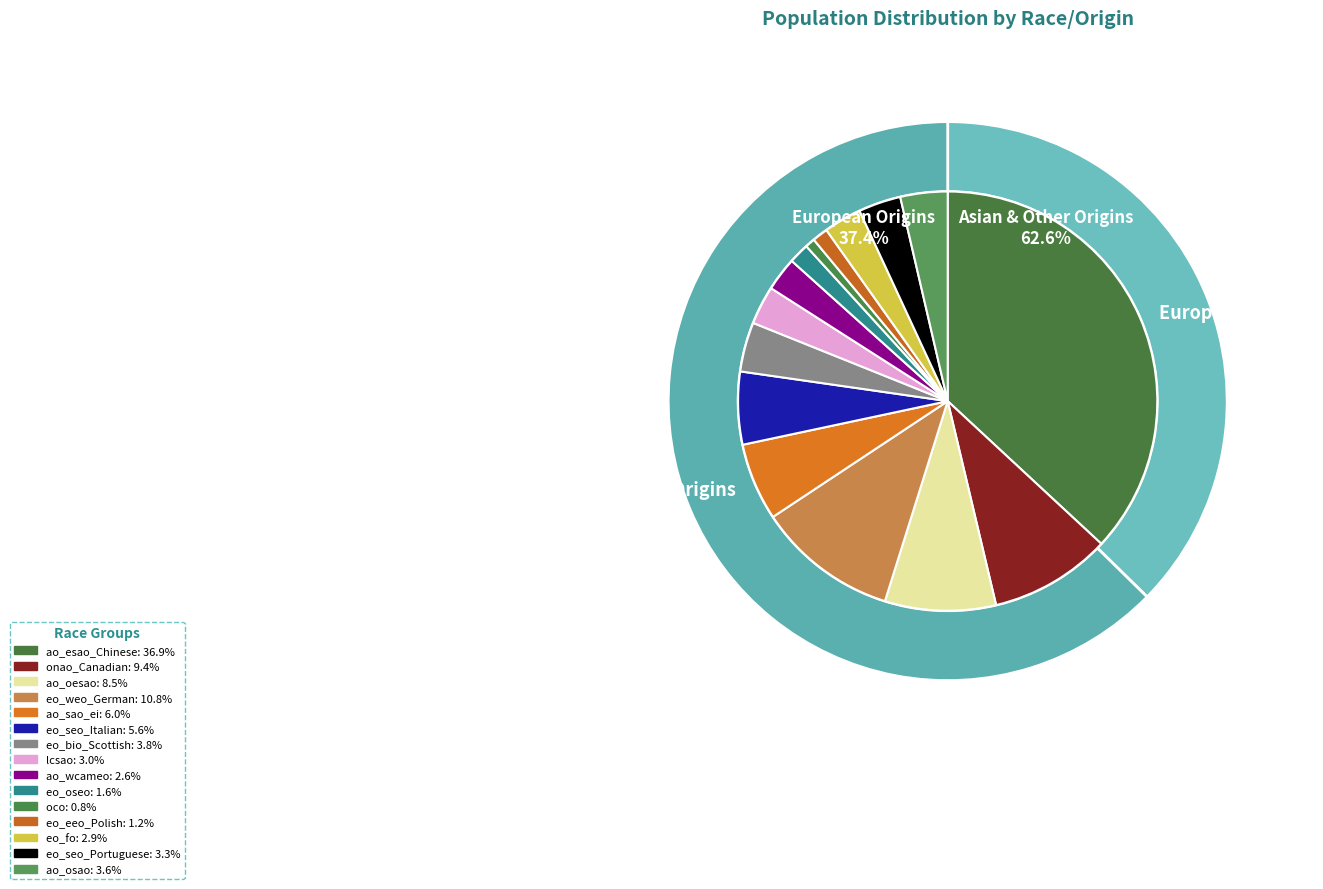

True or false: oco accounts for 1% of the total.

True